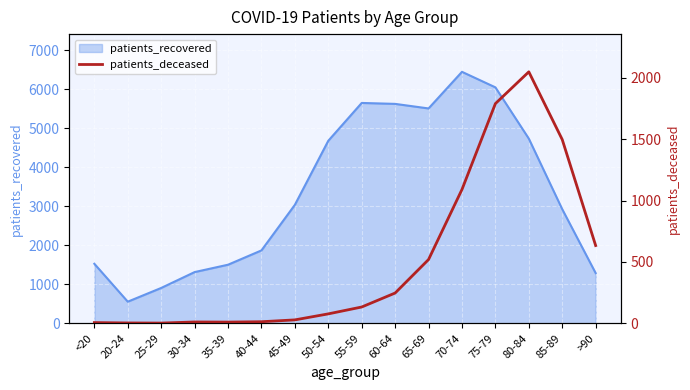

Which category has the lowest value in the patients_recovered series?

20-24